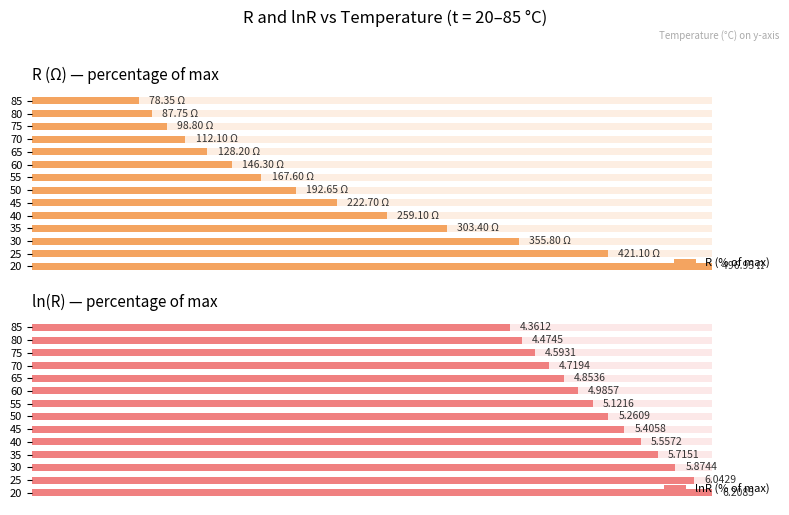

What is the average value of the lnR (% of max) series?

84.2